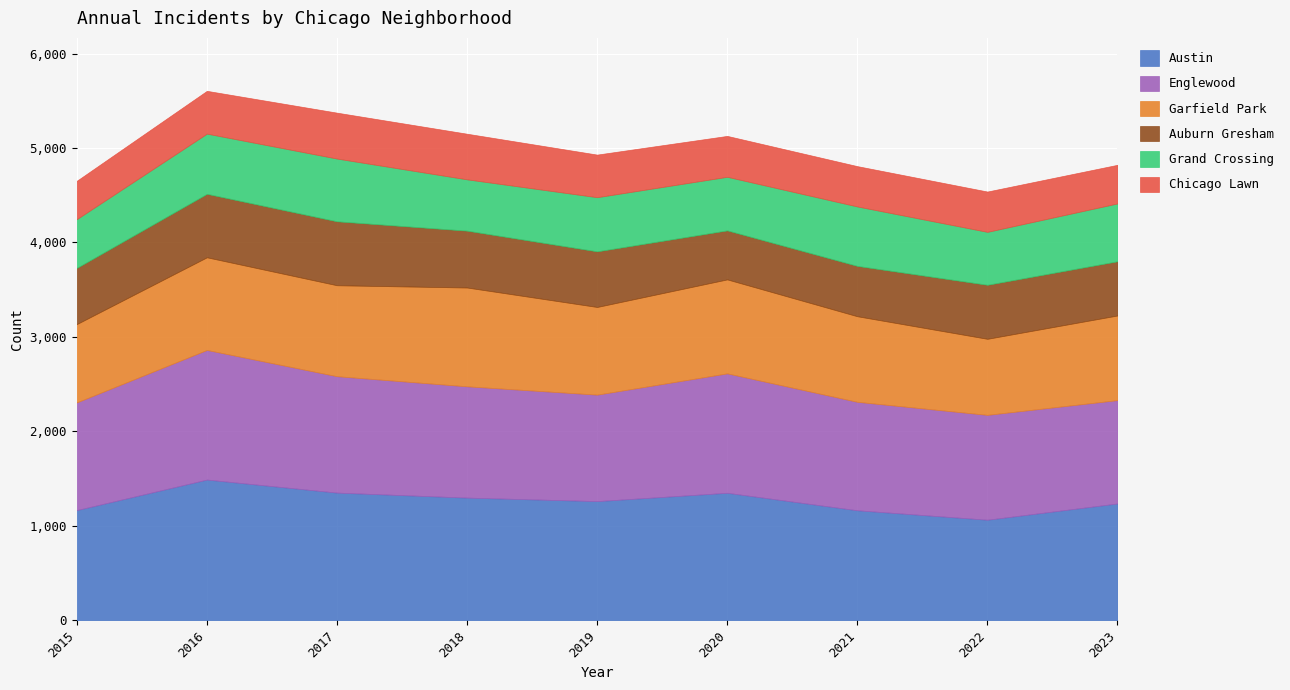

What is the value of the Chicago Lawn point at the 6th from the left?

433